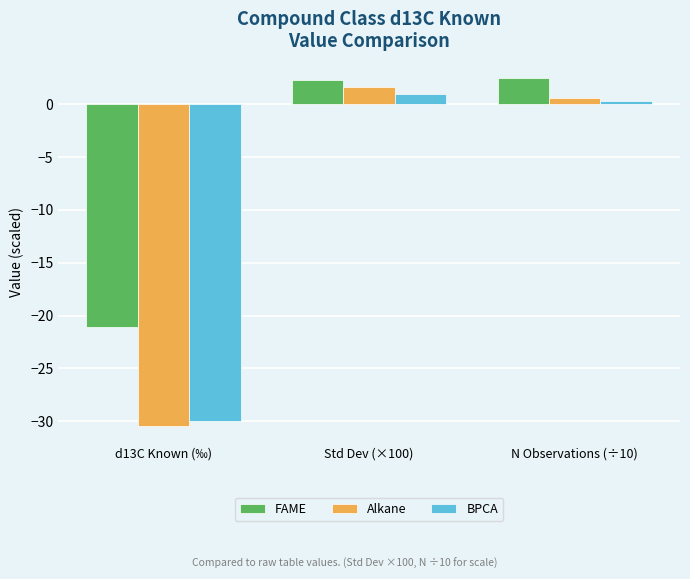

What are all the series names shown in the legend?

FAME, Alkane, BPCA